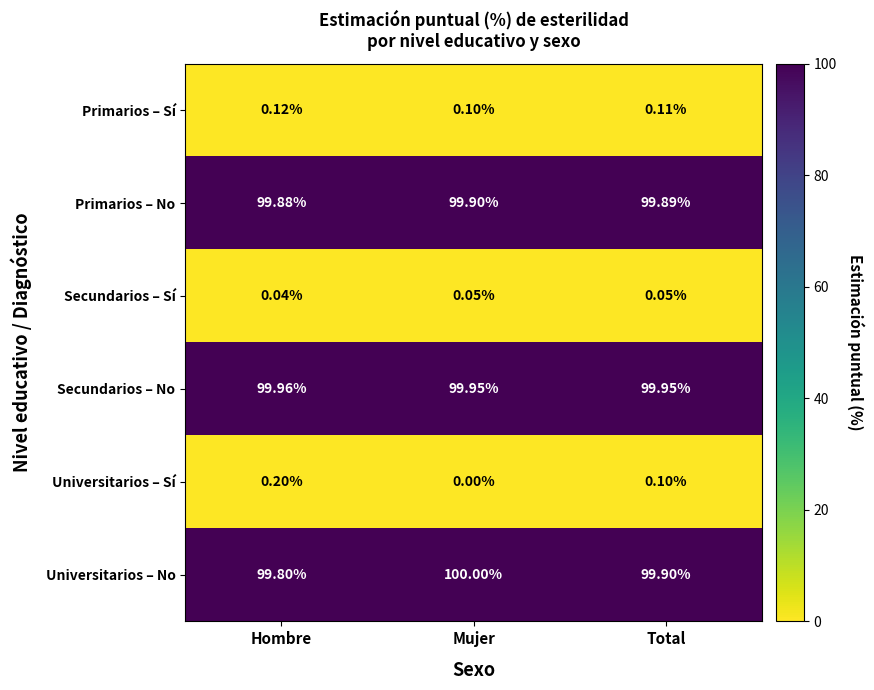

List the series in order of their peak value, highest first.

Universitarios – No, Secundarios – No, Primarios – No, Universitarios – Sí, Primarios – Sí, Secundarios – Sí